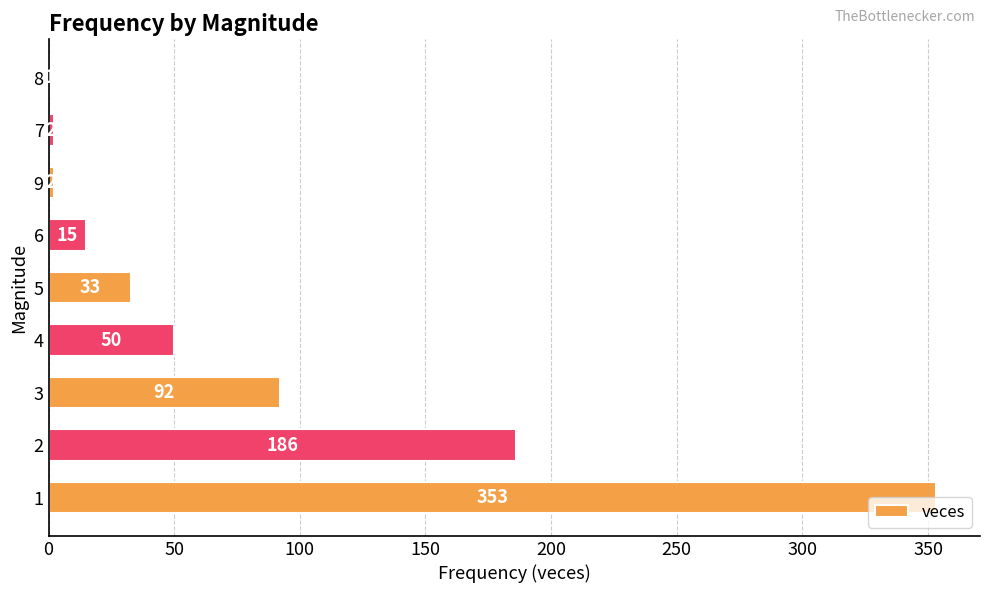

Count the number of categories in the chart.

9